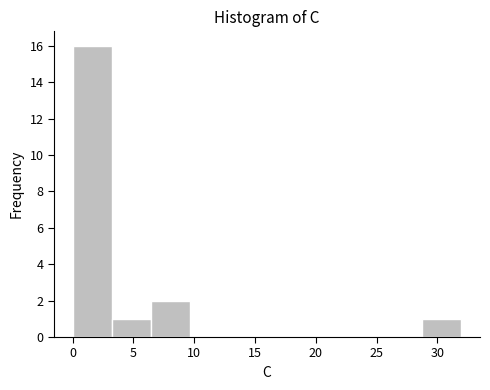

Reading left to right, list every bar in this chart as the range it spans on the x-axis followed by its height. Neither the bar edges nor the heights are printed on the chart, so give them approximately, as read against the axes.

0.0 to 3.0: 16
3.0 to 6.5: 1
6.5 to 9.5: 2
9.5 to 13.0: 0
13.0 to 16.0: 0
16.0 to 19.0: 0
19.0 to 22.5: 0
22.5 to 25.5: 0
25.5 to 28.5: 0
28.5 to 32.0: 1